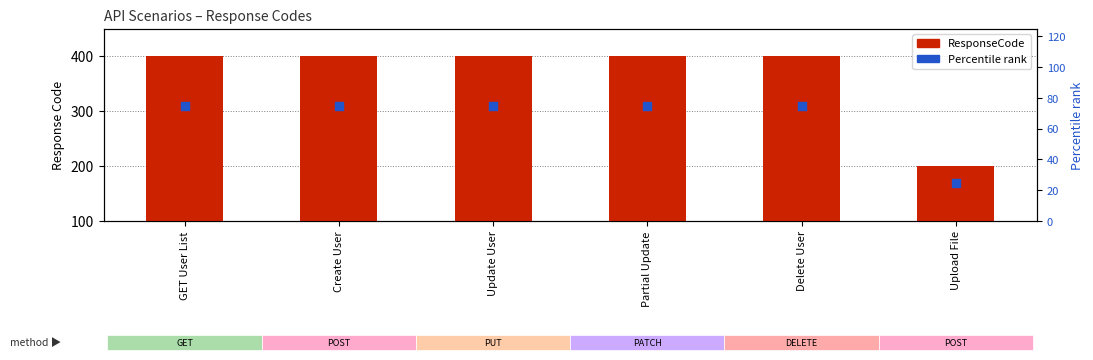

Which series has the widest spread of Y values?

ResponseCode